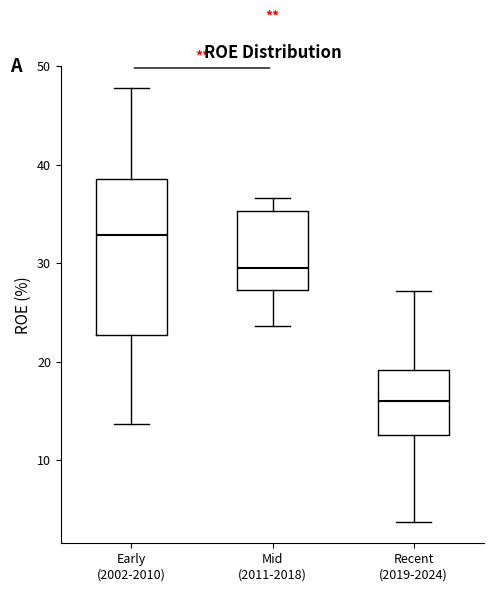

Where does the median line of the box for Mid (2011-2018) sit on the y-axis? The values are not printed on the chart, so give them approximately, as read against the axis.

30